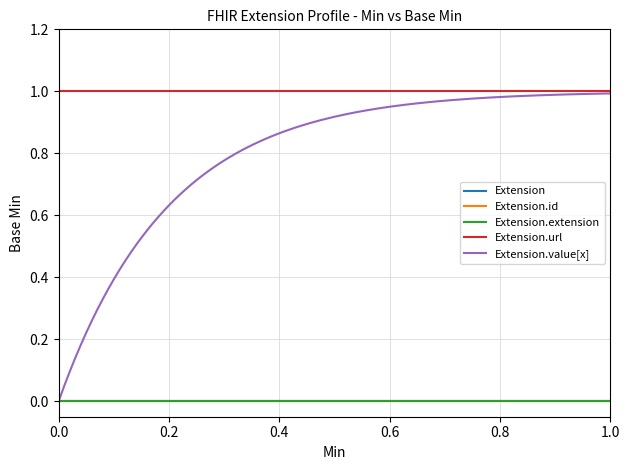

At how many categories does at least one series exceed 0?

2